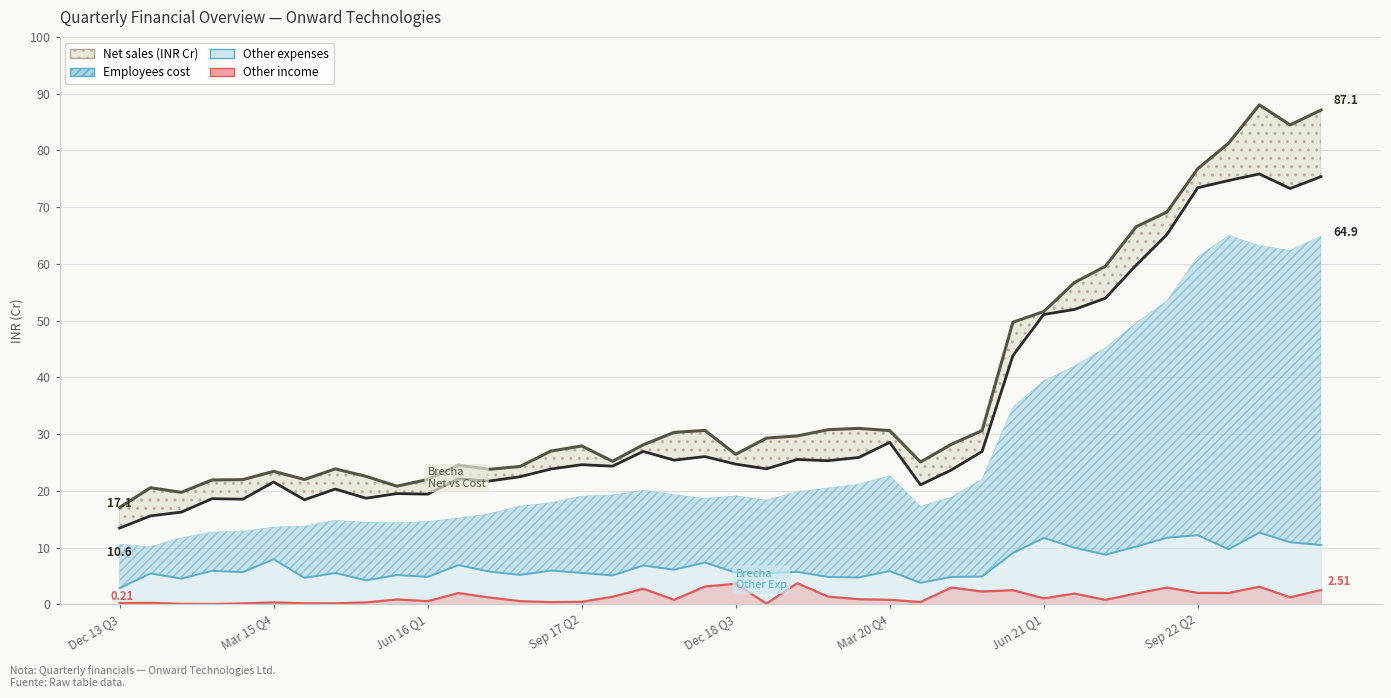

What is the sum of all Other income values?

53.6